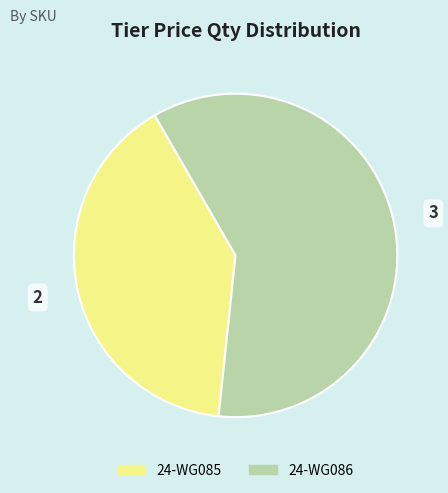

Between 24-WG086 and 24-WG085, which is larger?

24-WG086